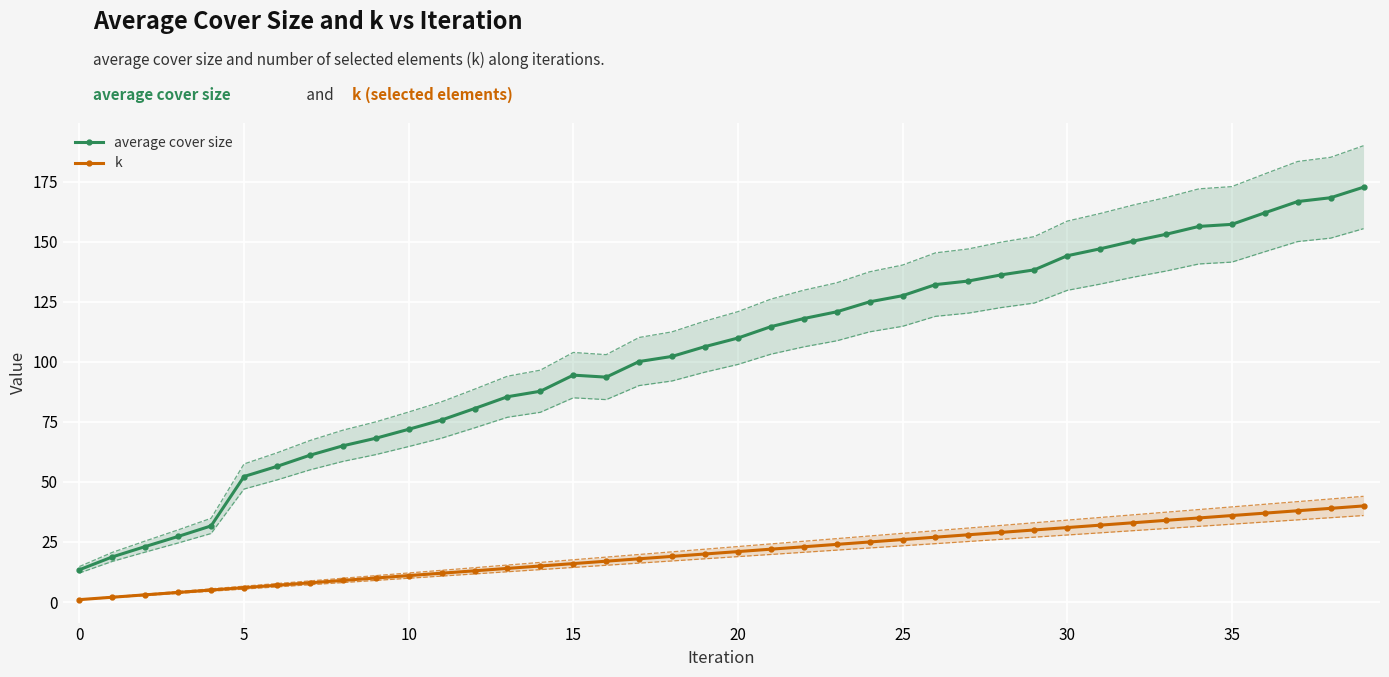

What is the label of the 23rd point from the right?

17